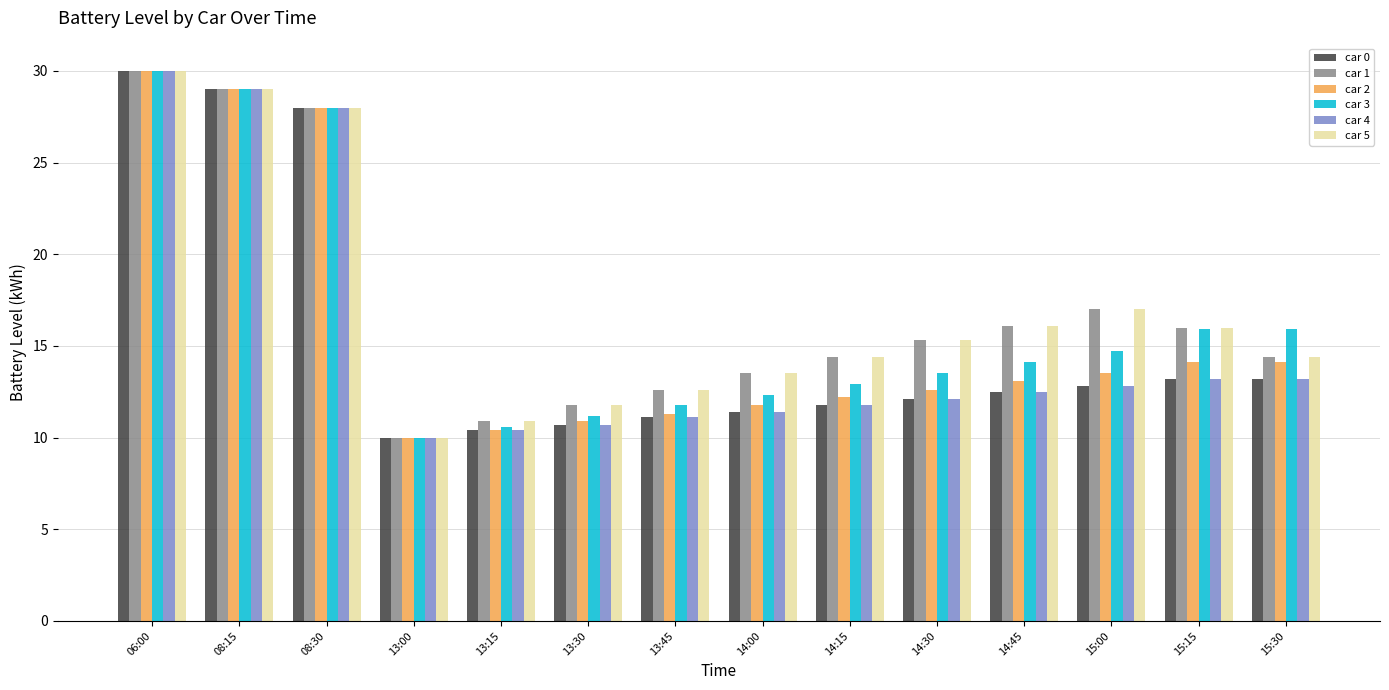

What is the total value across all series at 13:15?

63.6